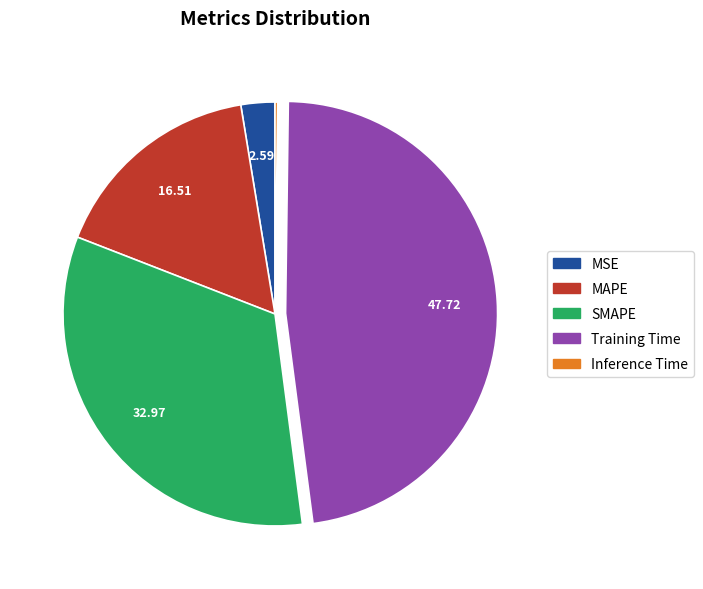

Is there any slice that represents more than half of the pie?

No